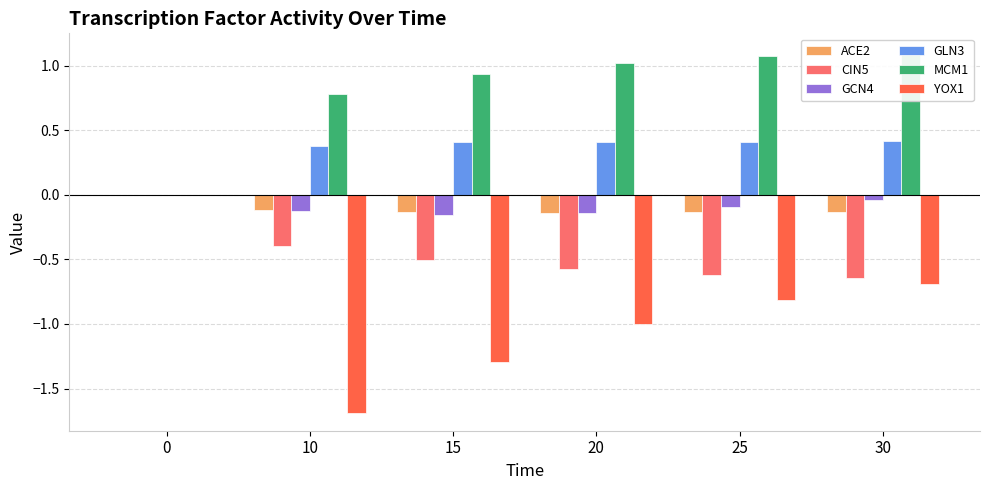

Which has a higher value, 10 or 20?

10